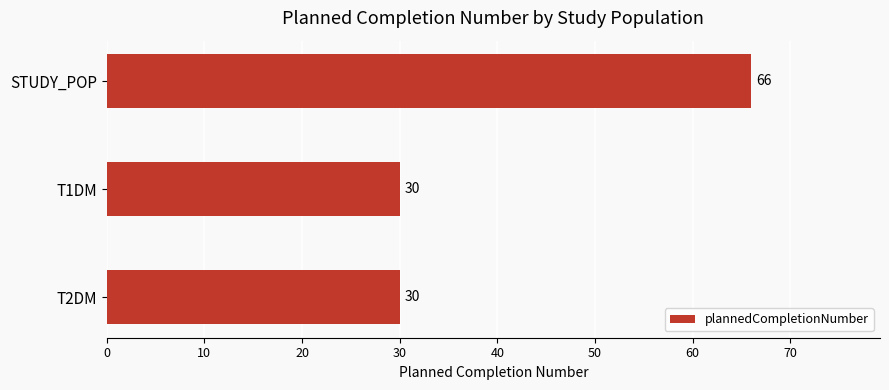

Is it true that the value at T2DM is 30?

True